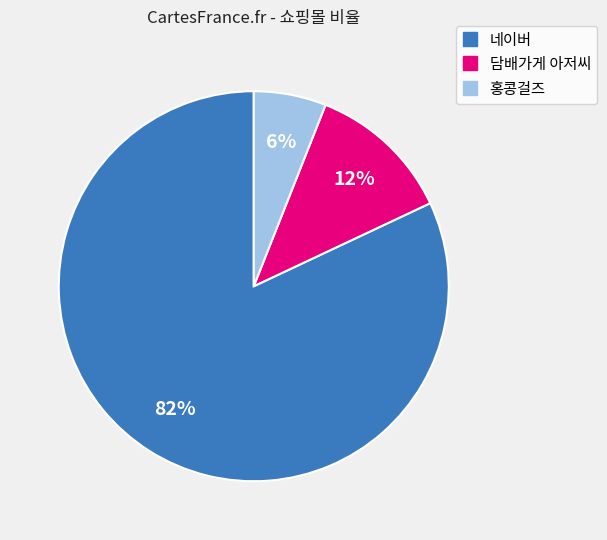

To the nearest percent, what percentage of the pie is 홍콩걸즈?

6%